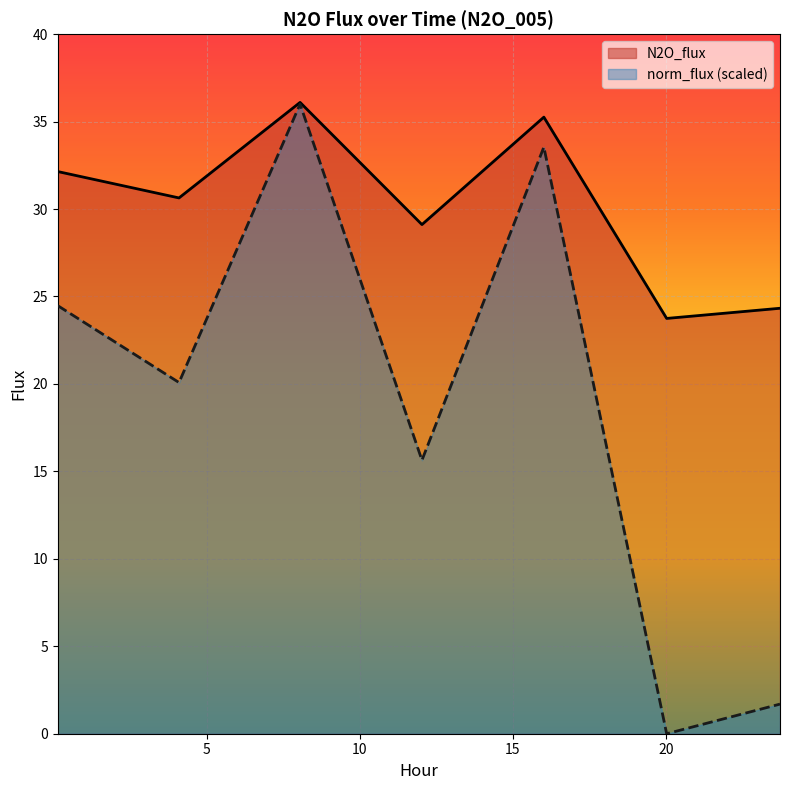

Which category has the lowest value in the N2O_flux series?

20.03